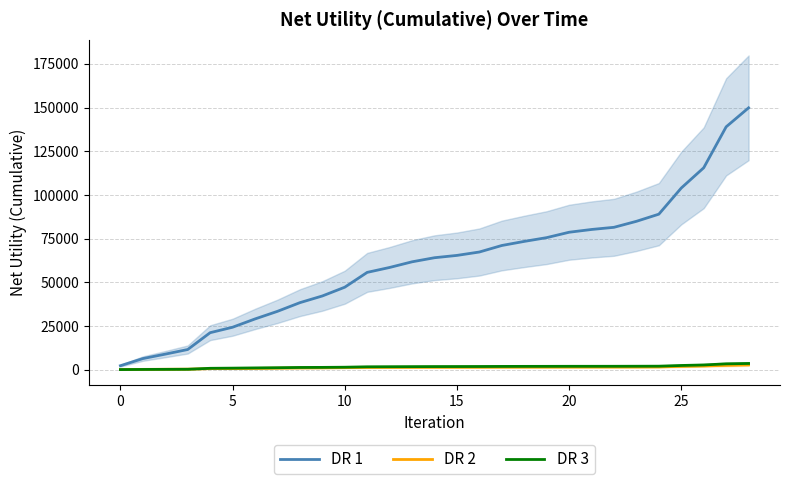

Which has a higher value, 21 or 20?

21